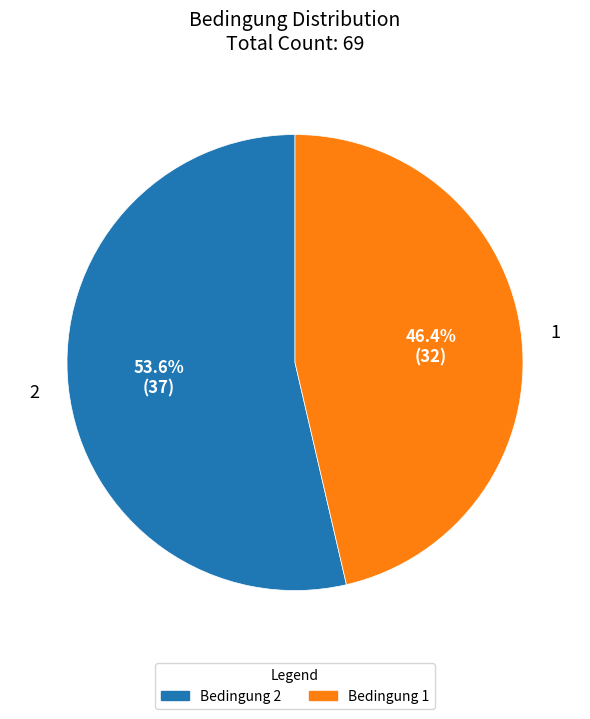

Approximately how many times larger is the value at Bedingung 2 compared to Bedingung 1?

1.2